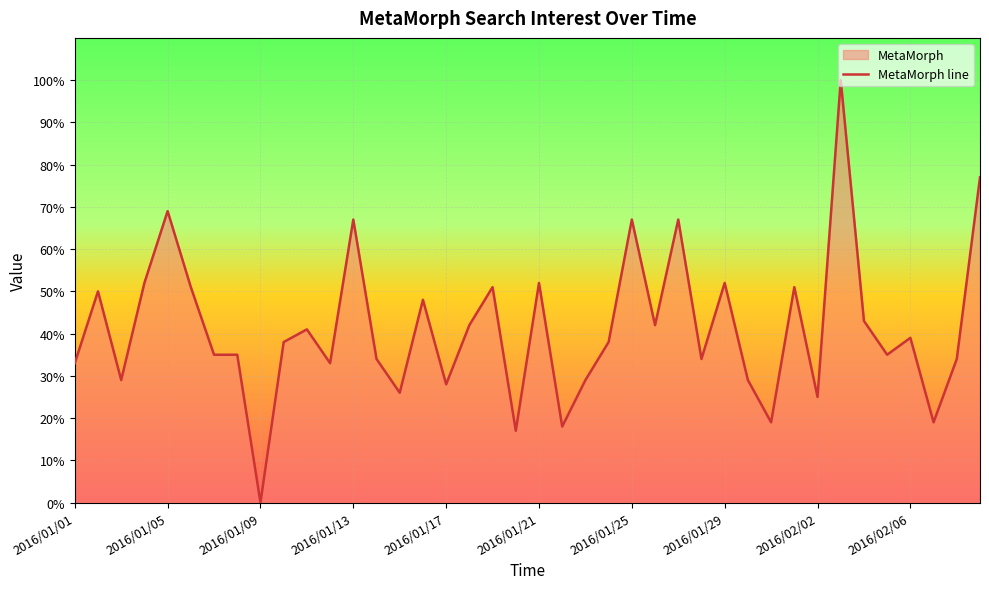

Which label corresponds to the smallest value in the chart?

2016/01/09